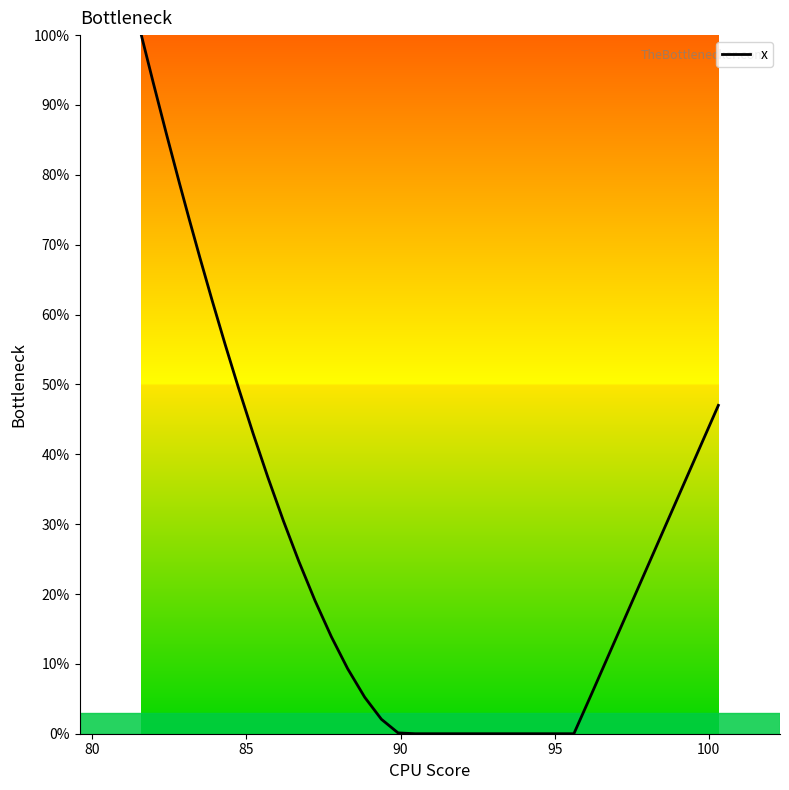

What is the maximum value shown in the chart?

100.0